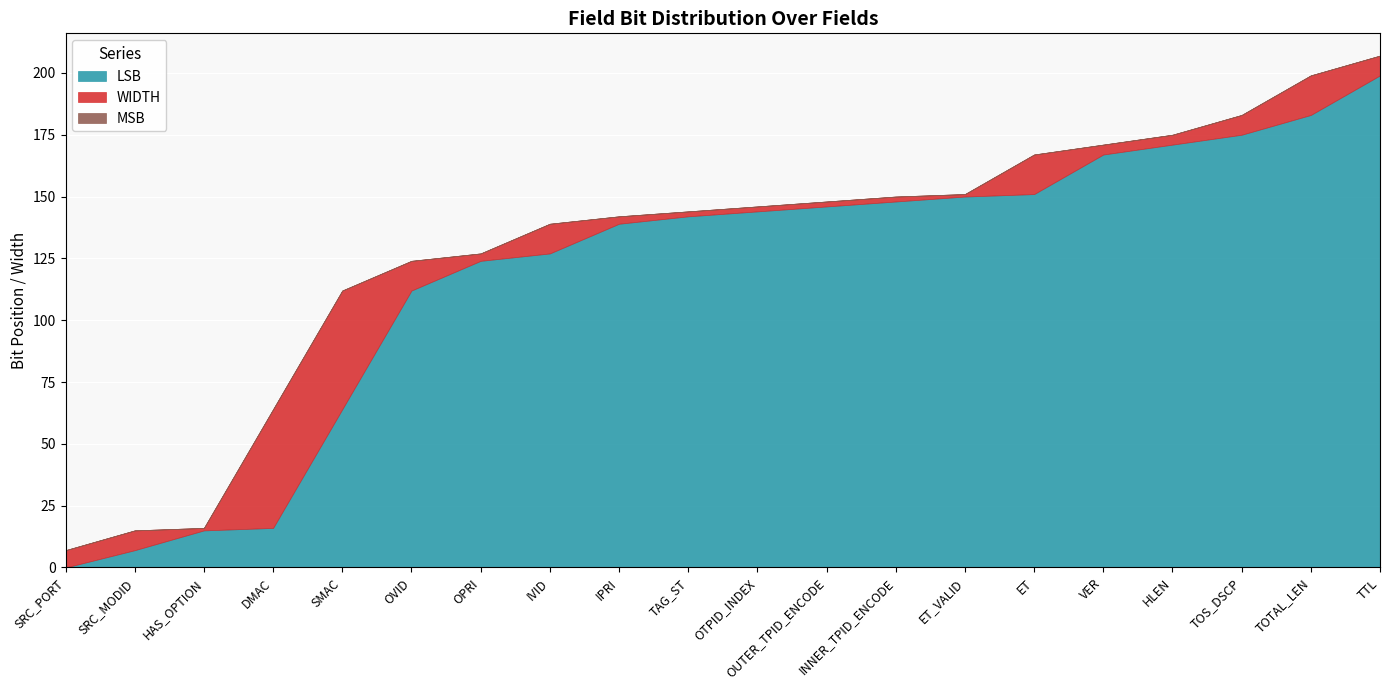

What value does the MSB series have at OPRI, to the nearest 5?

125